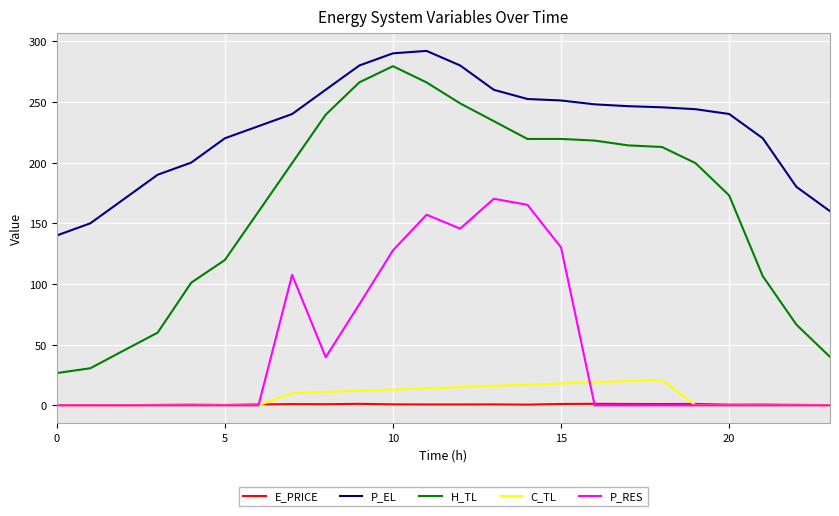

What is the highest value of the P_EL series?

292.0